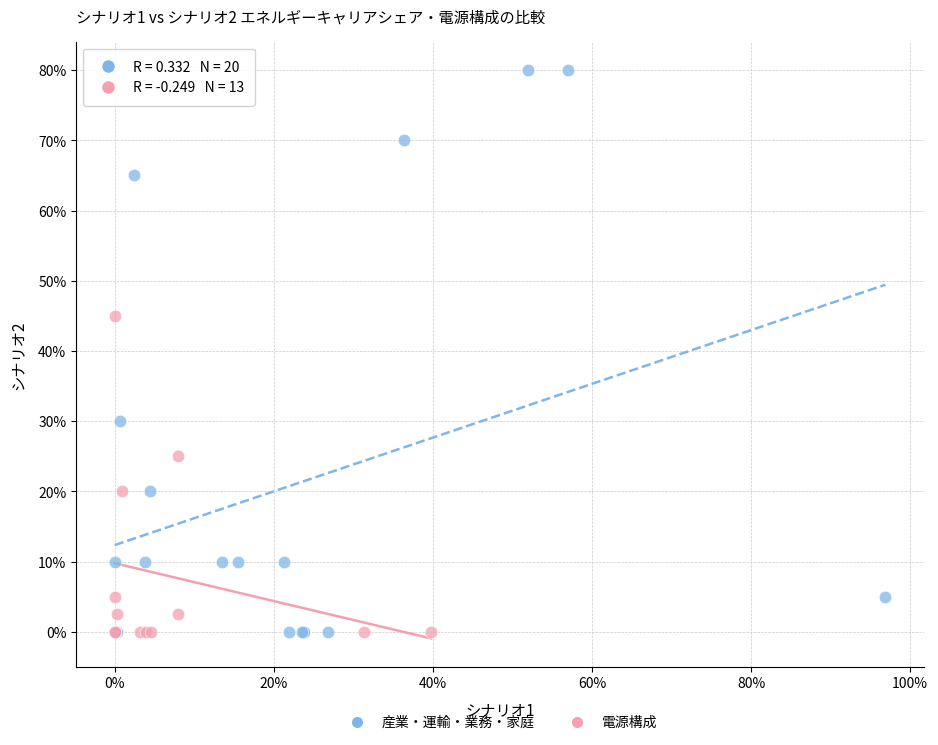

Which series reaches the maximum Y coordinate?

産業・運輸・業務・家庭